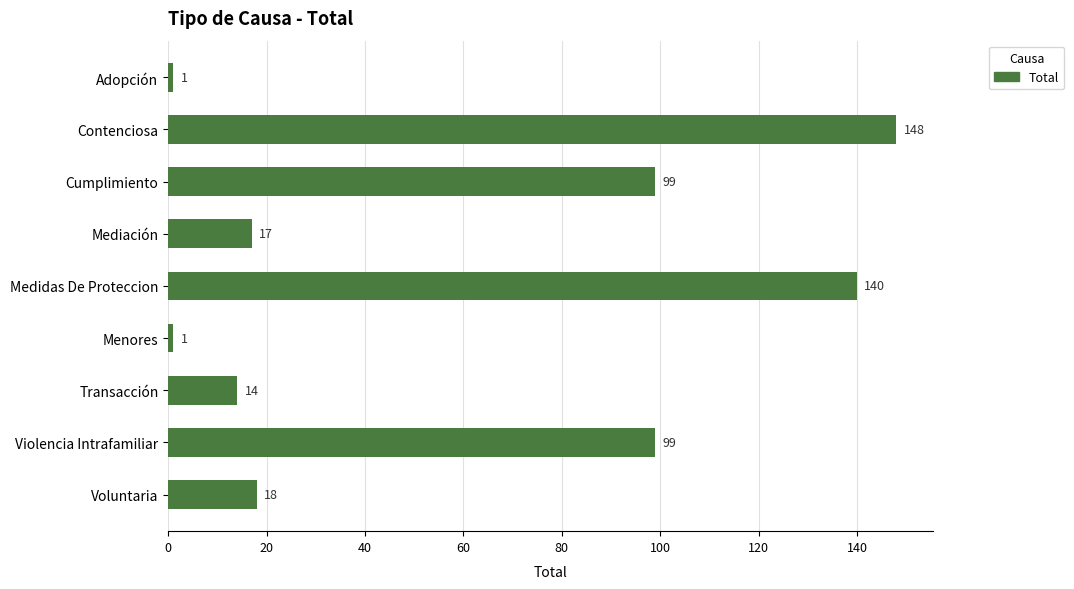

How many bars are there in total?

9